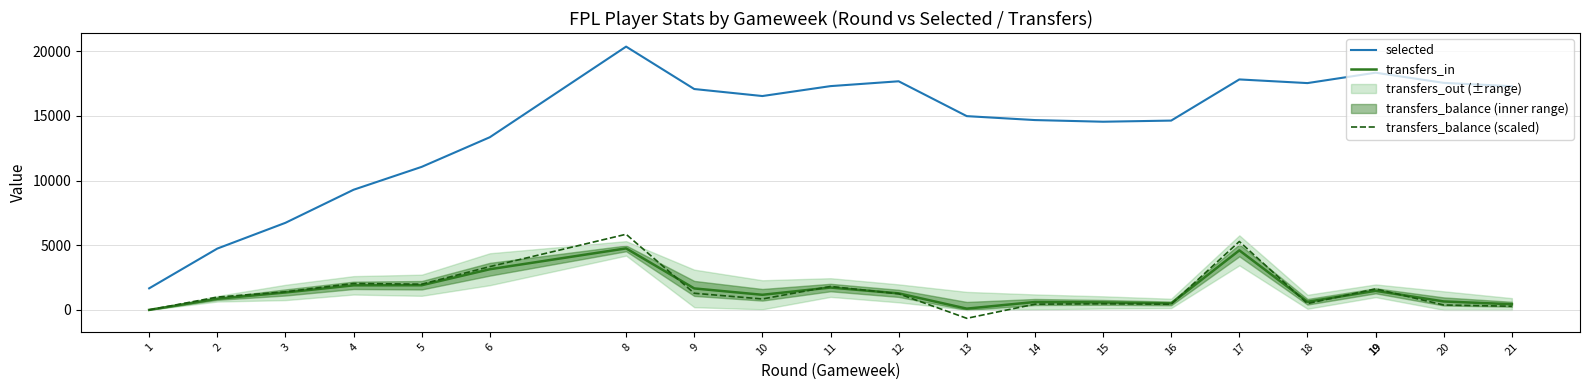

Where is transfers_balance (scaled) nearest to the value 2598?

4